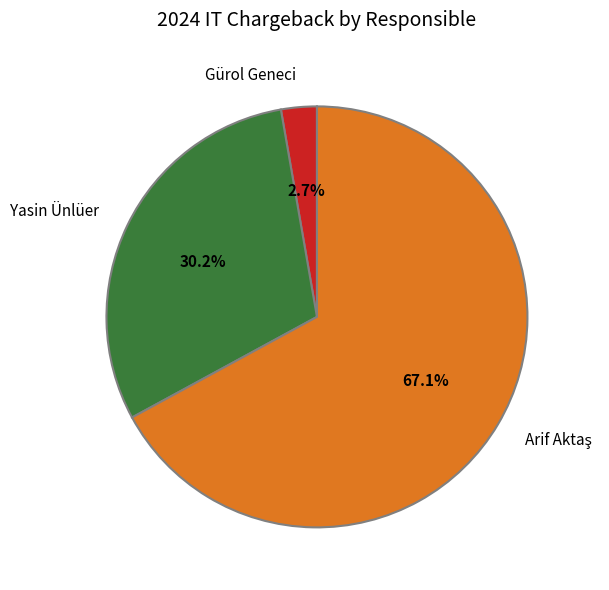

Which slice is the smallest?

Gürol Geneci